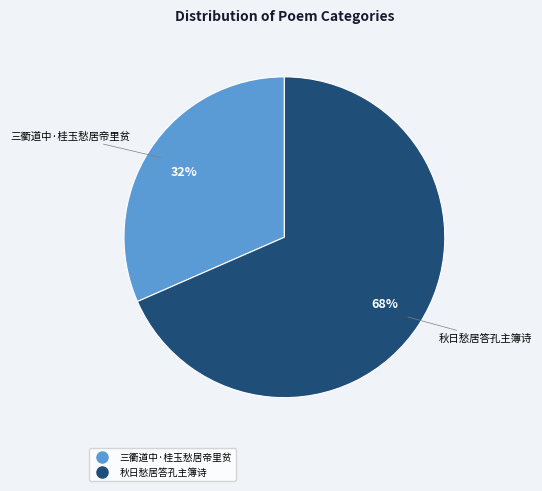

Which category has the biggest portion of the pie?

秋日愁居答孔主簿诗